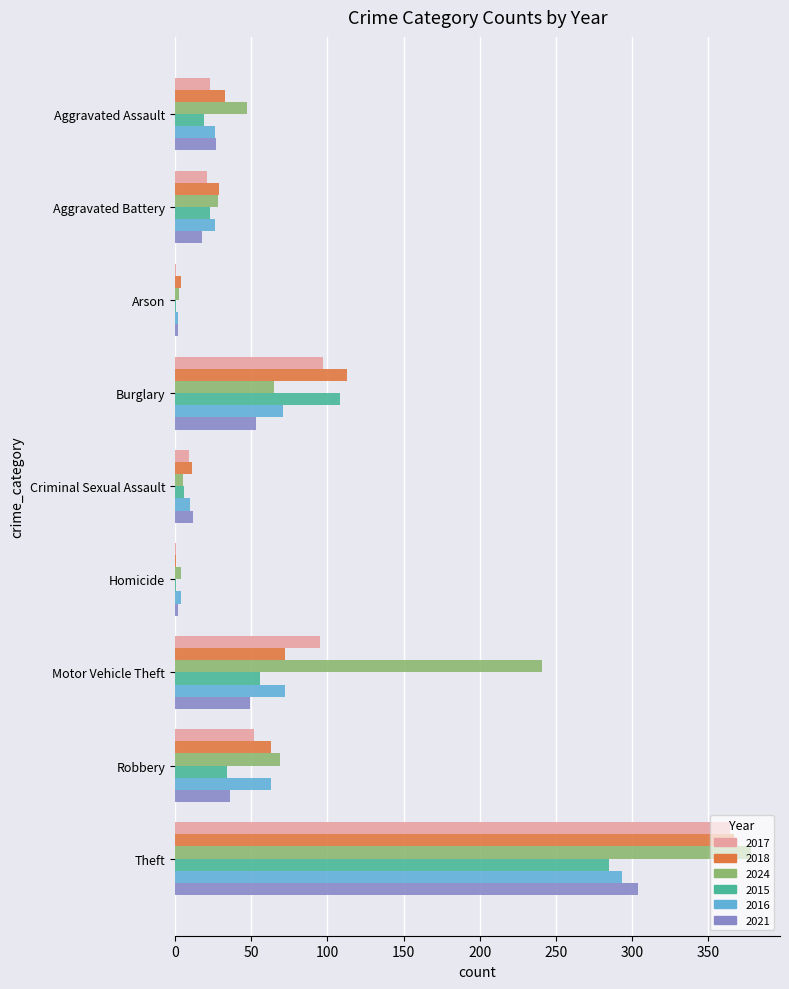

Which series has the largest total across all categories?

2024